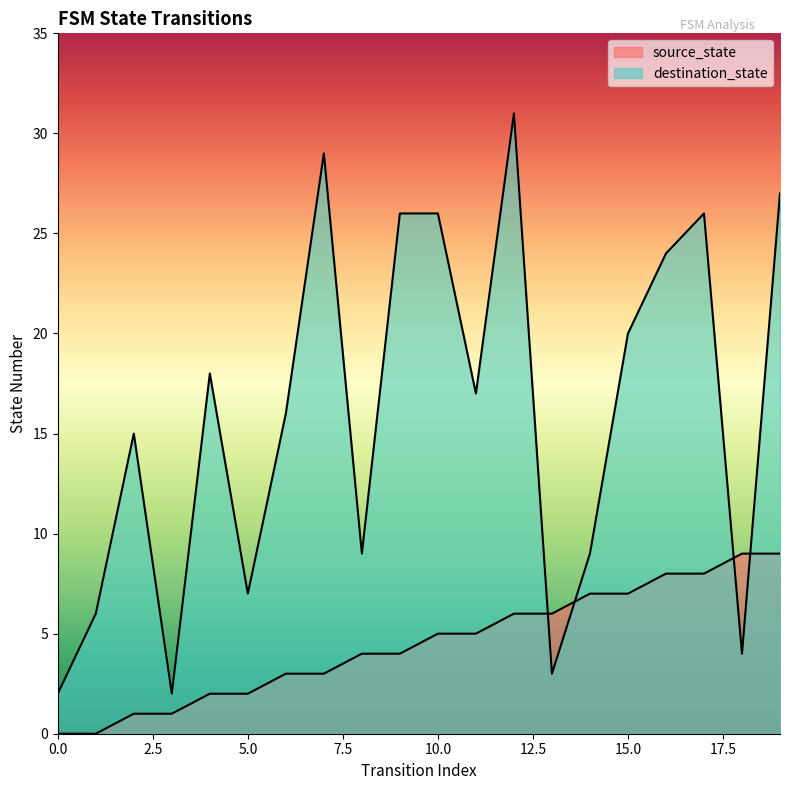

What is the value of the destination_state point at the 20th from the left?

27